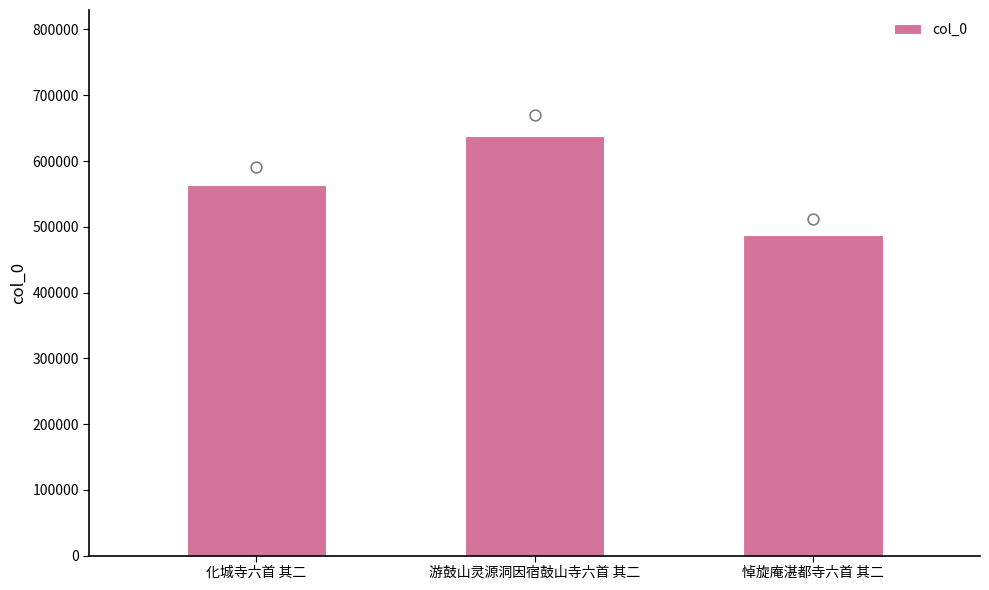

Between 化城寺六首 其二 and 游鼓山灵源洞因宿鼓山寺六首 其二, which is larger?

游鼓山灵源洞因宿鼓山寺六首 其二